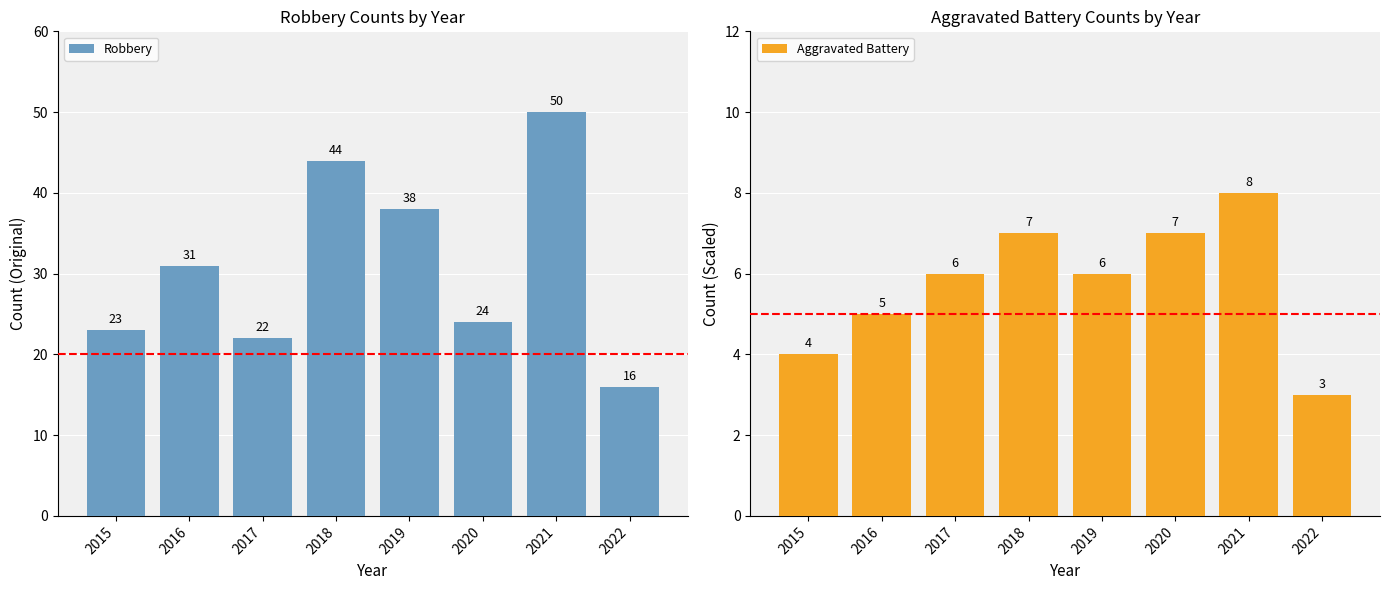

Is the value of Robbery at 2021 greater than the value of Aggravated Battery at 2019?

Yes